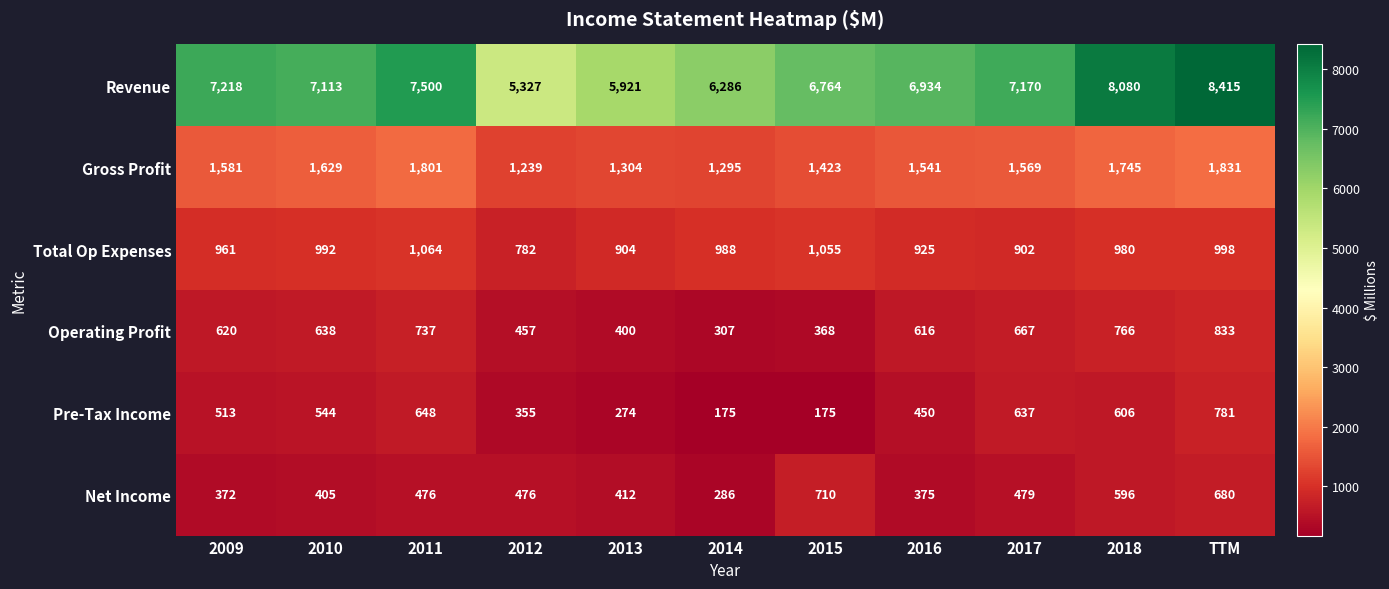

Rank the series by their maximum value, from highest to lowest.

Revenue, Gross Profit, Total Op Expenses, Operating Profit, Pre-Tax Income, Net Income